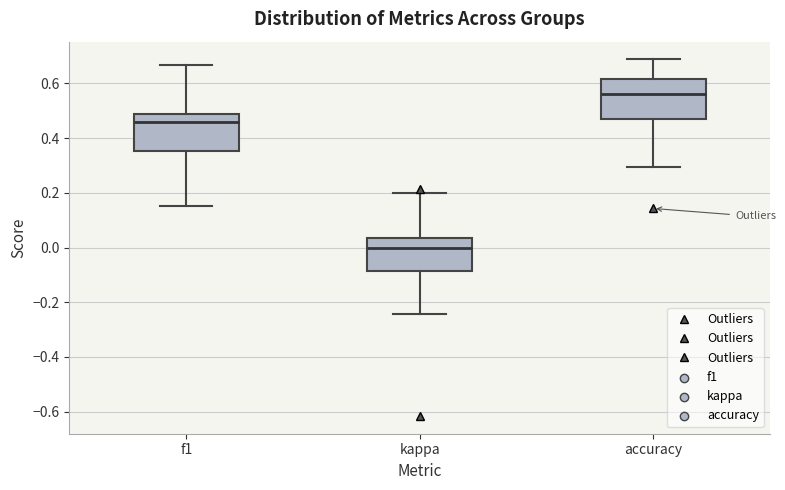

Which box's median line is the highest?

accuracy